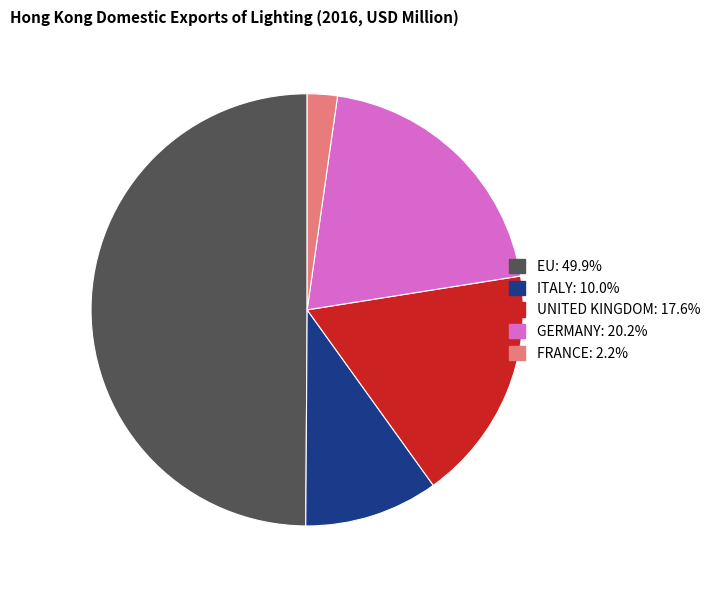

Which category has the smallest portion of the pie?

FRANCE